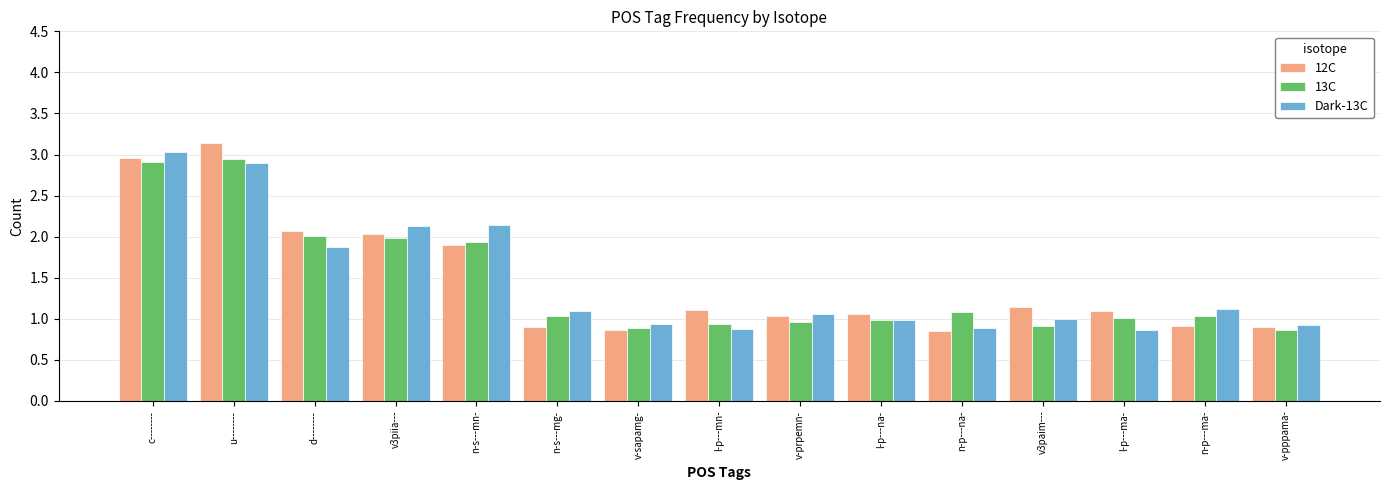

What is the label of the 1st bar from the left?

c--------